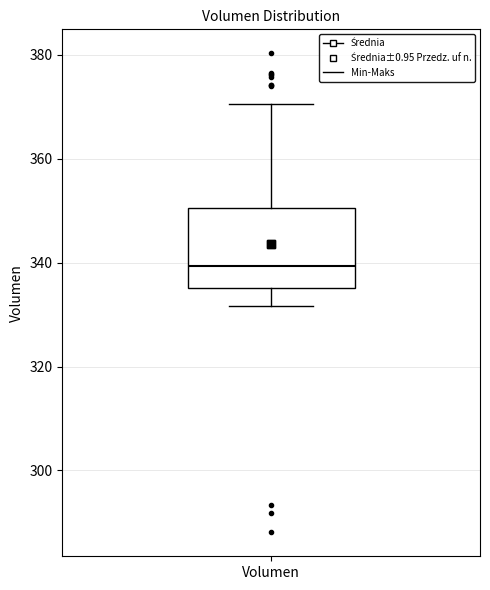

Transcribe this box plot: give where the median line is, the range the box spans, and where the two whiskers end, as read against the y-axis. The values are not printed on the chart, so give them approximately, as read against the axis.

median 340, box 336 to 350, whiskers 332 to 370